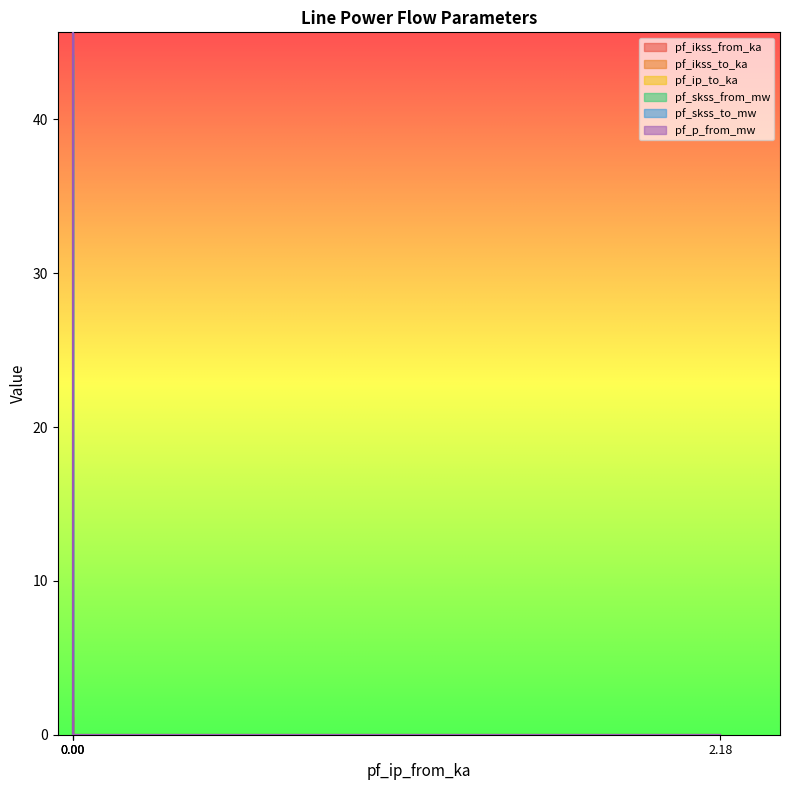

The value of pf_ikss_from_ka at 0.00 is 7.6. True or false?

False